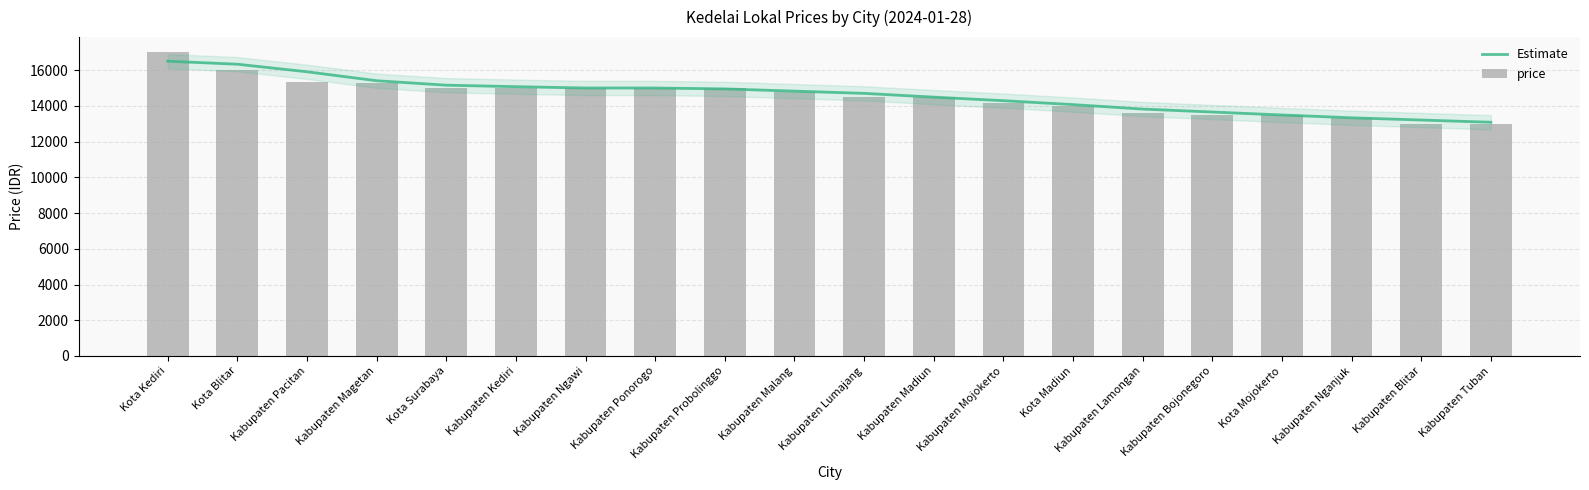

What is the difference between the highest and lowest values at Kota Blitar?

333